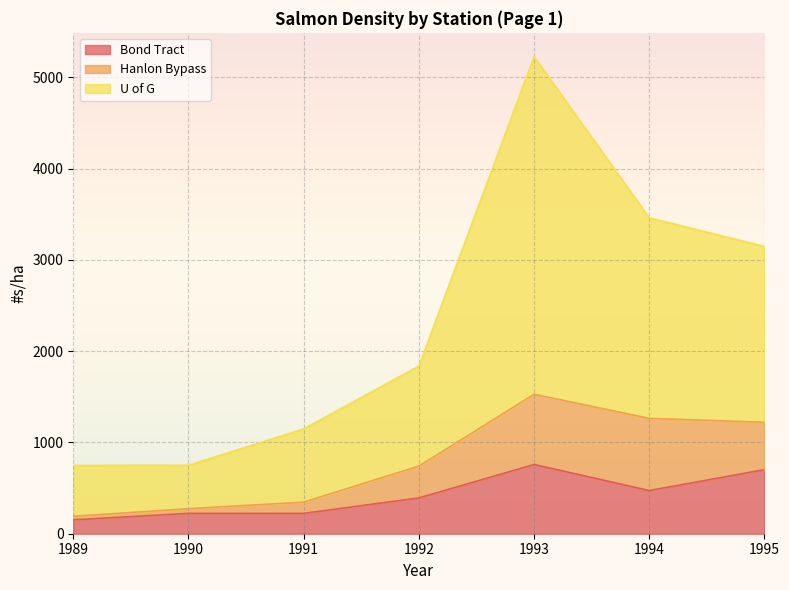

Is it true that Bond Tract equals 288 at 1995?

False